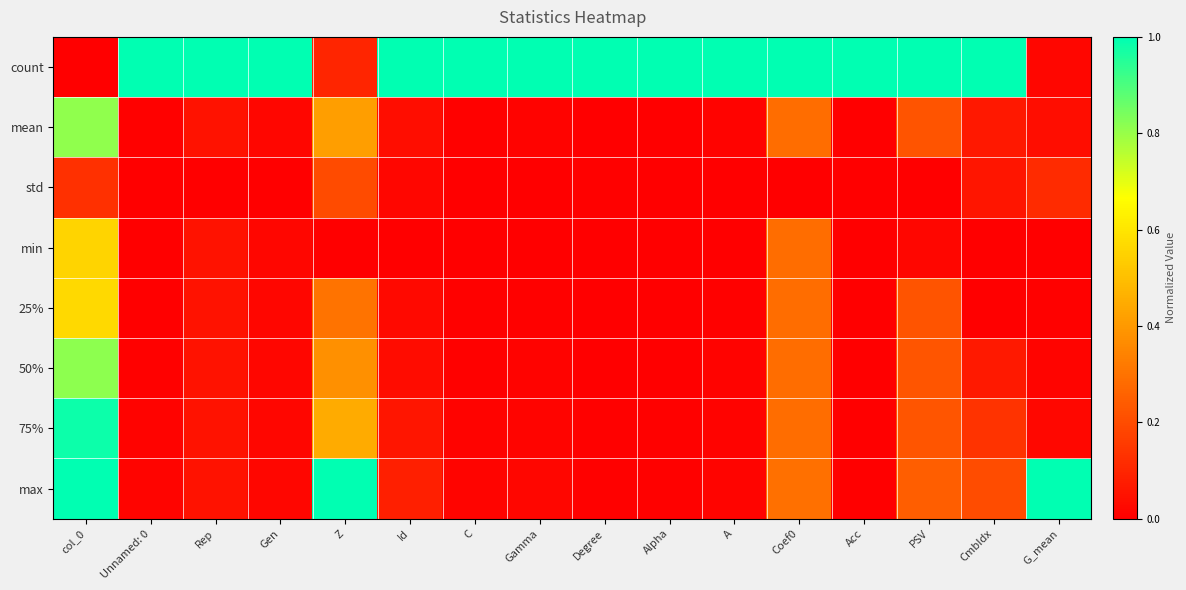

Which label corresponds to the smallest value in the chart?

col_0